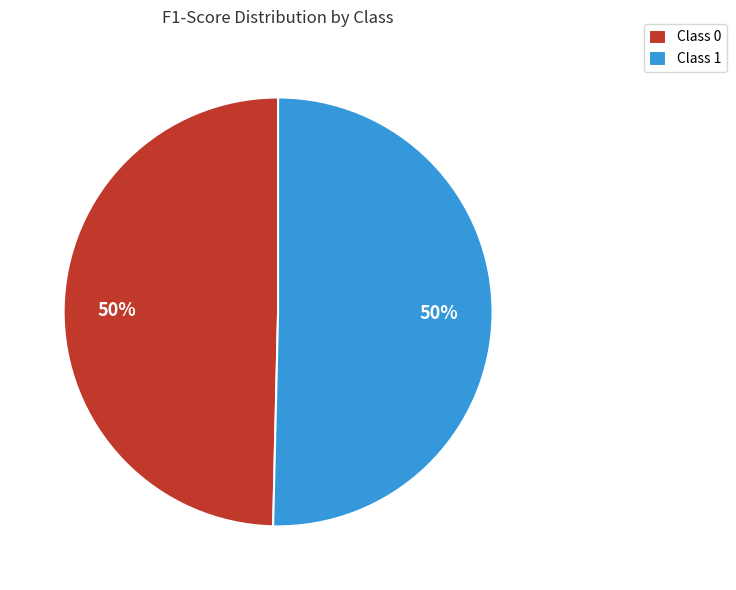

Is it true that Class 1 is 50% of the pie?

True